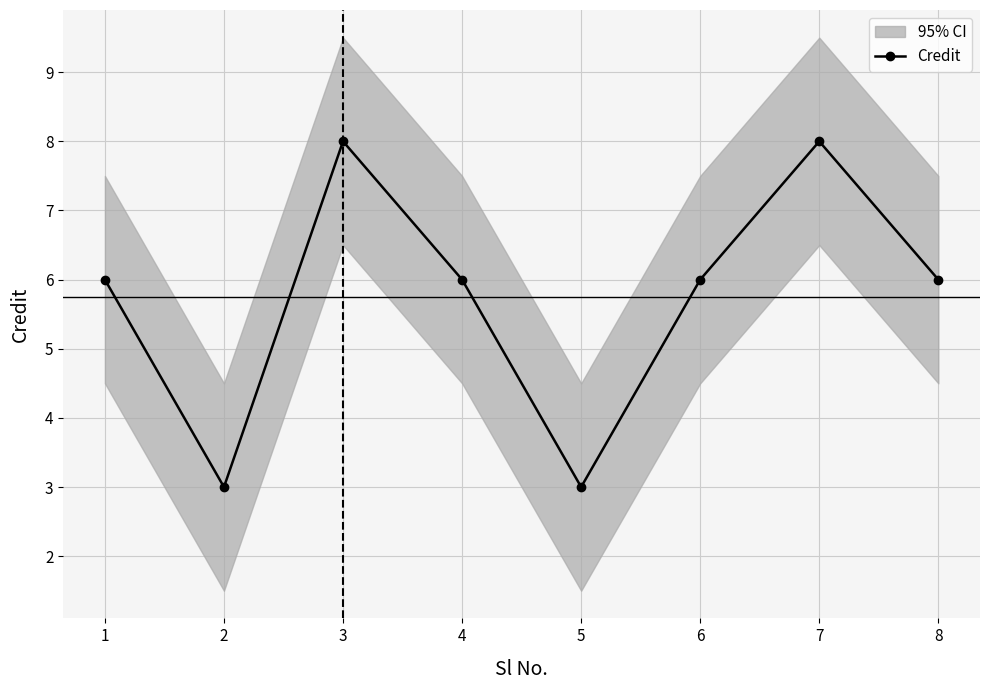

Which has a higher value, 5 or 4?

4